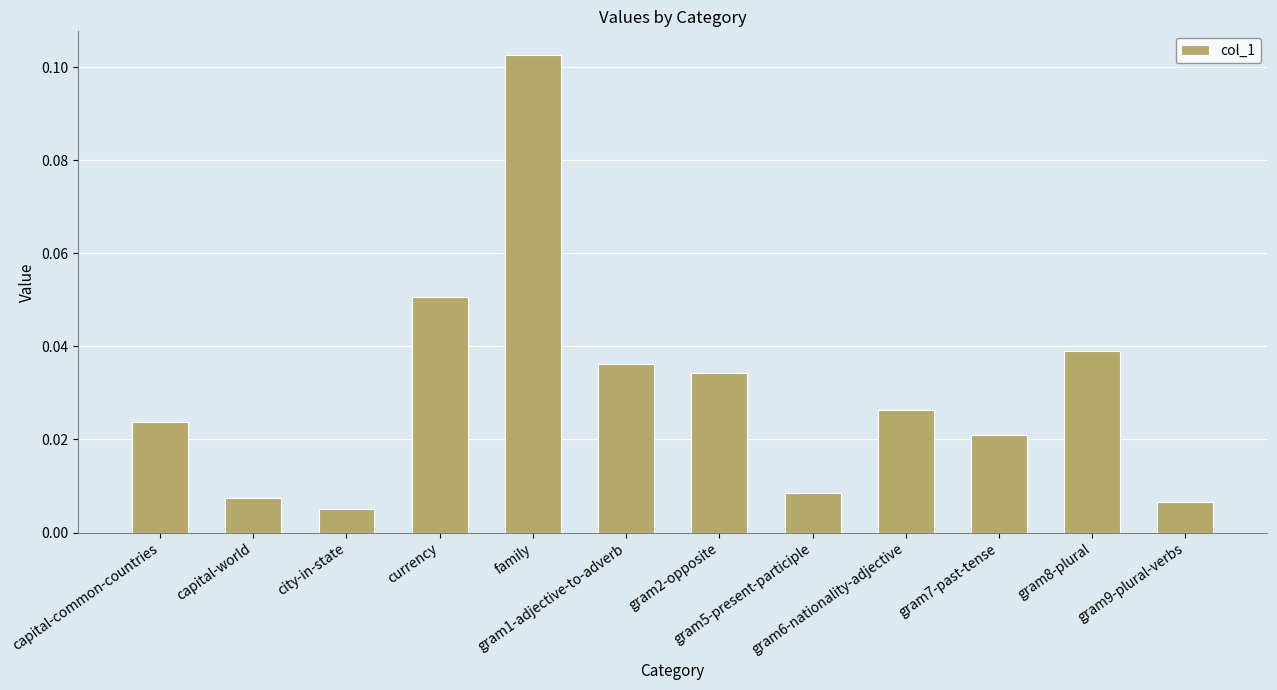

What is the label of the 8th bar from the left?

gram5-present-participle